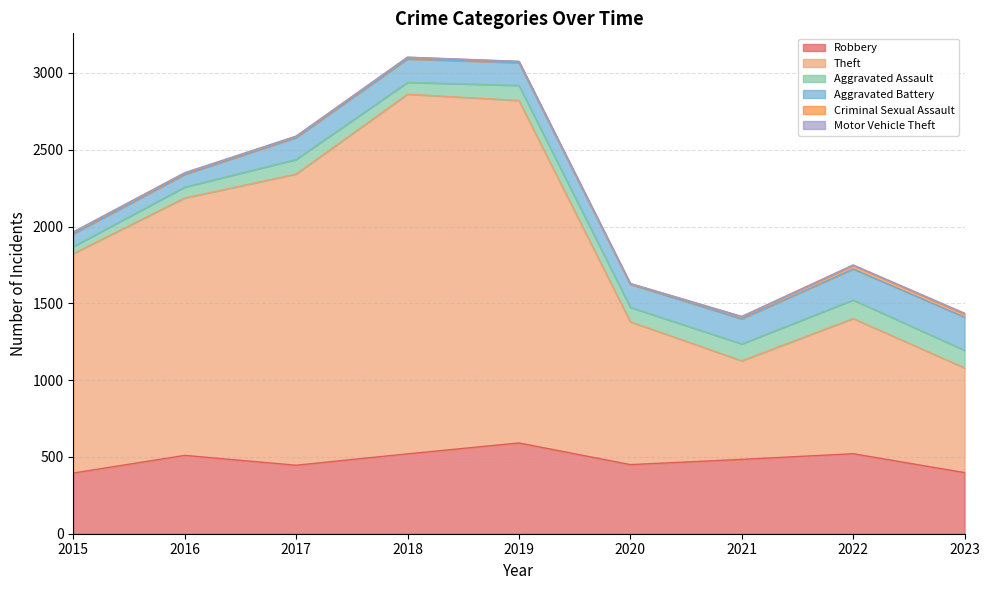

What is the sum of the Criminal Sexual Assault values at 2018 and 2021?

25